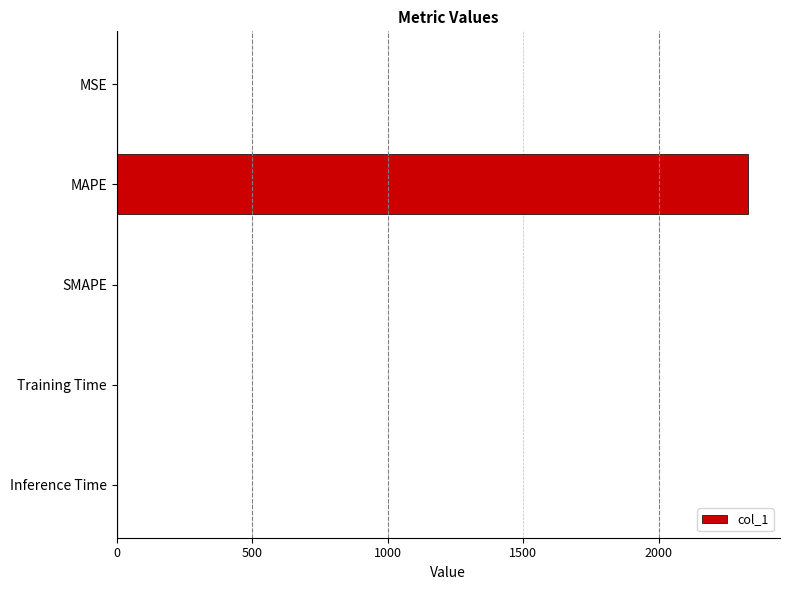

How many data points are above 0?

4